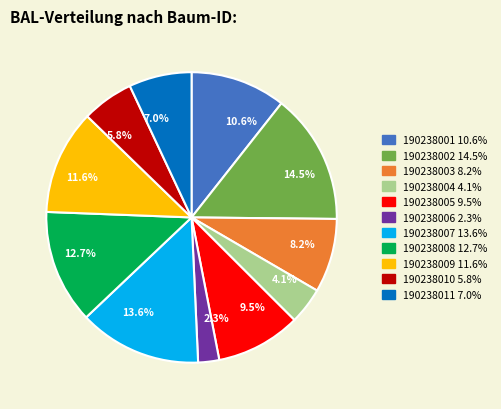

Is there any slice that represents more than half of the pie?

No